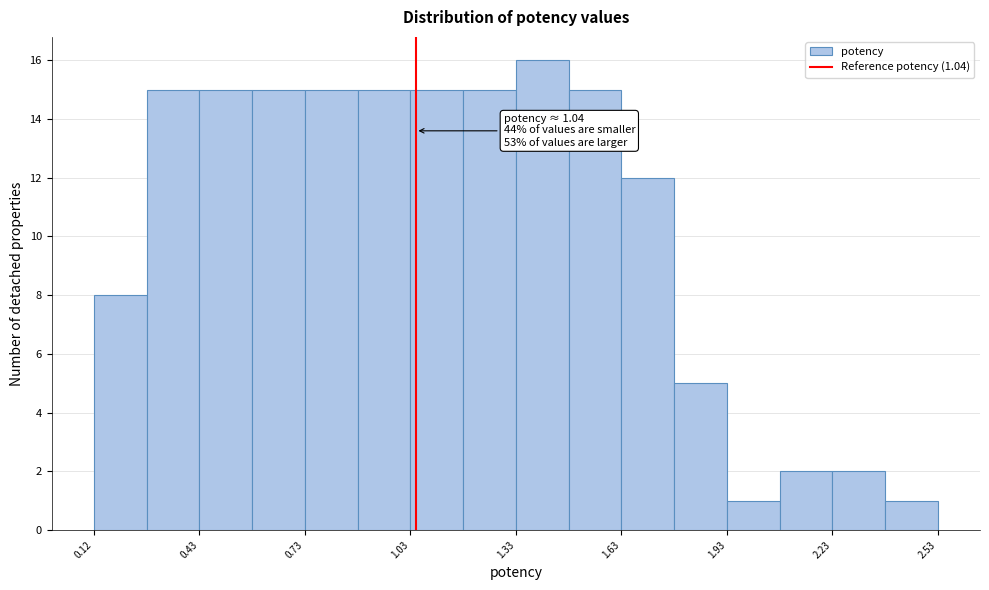

Read against the x-axis, roughly where is the centre of the tallest bar?

1.40